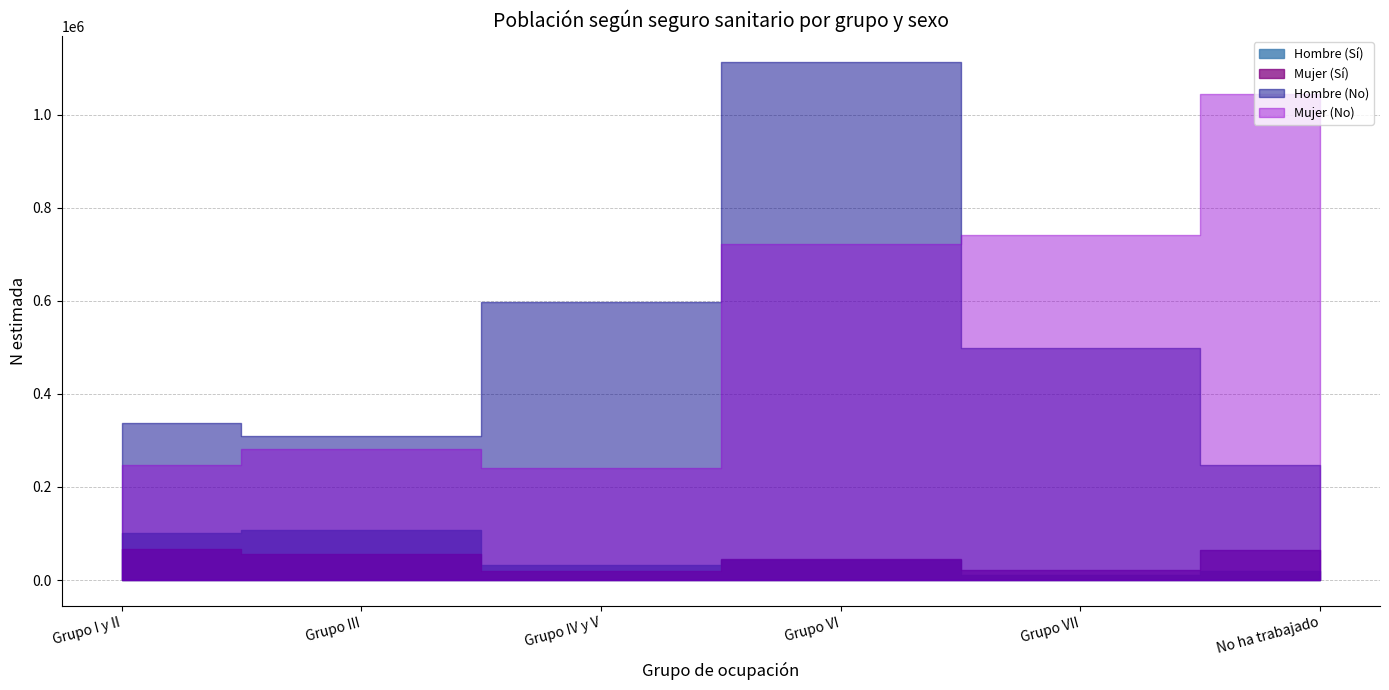

What position from the left is Grupo VI?

4